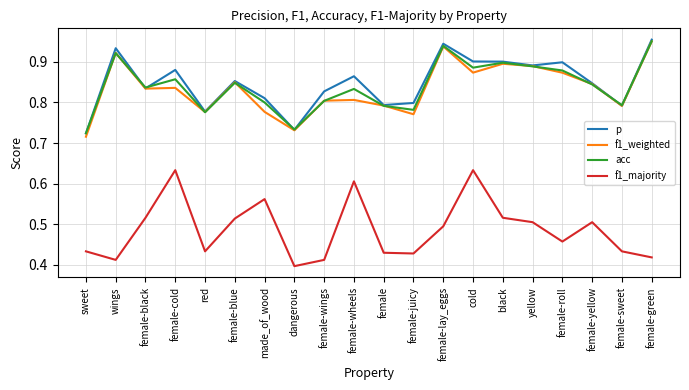

Does the chart display data point markers on the line(s)?

No